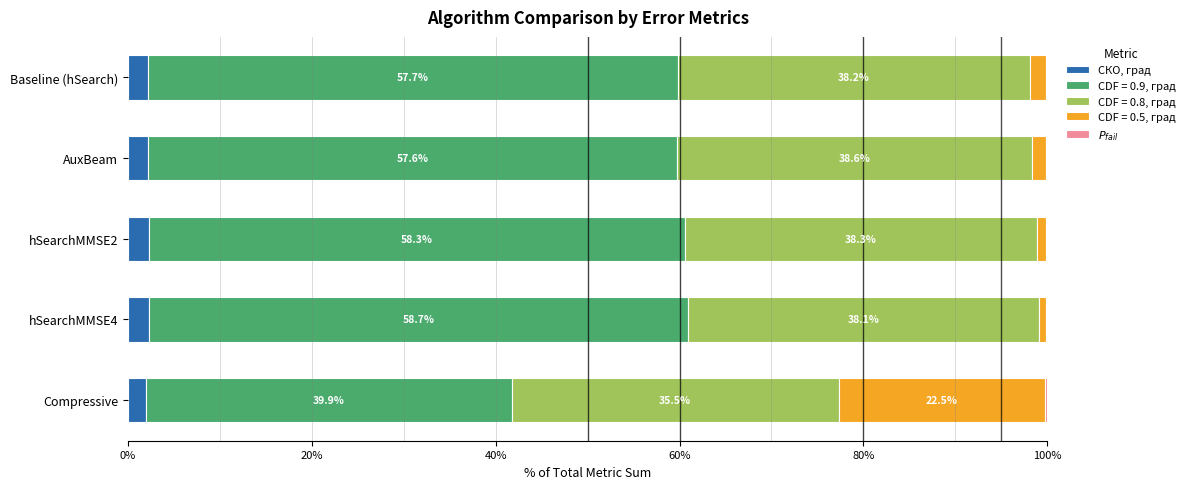

Is it true that СКО, град equals 2.1 at Baseline (hSearch)?

True